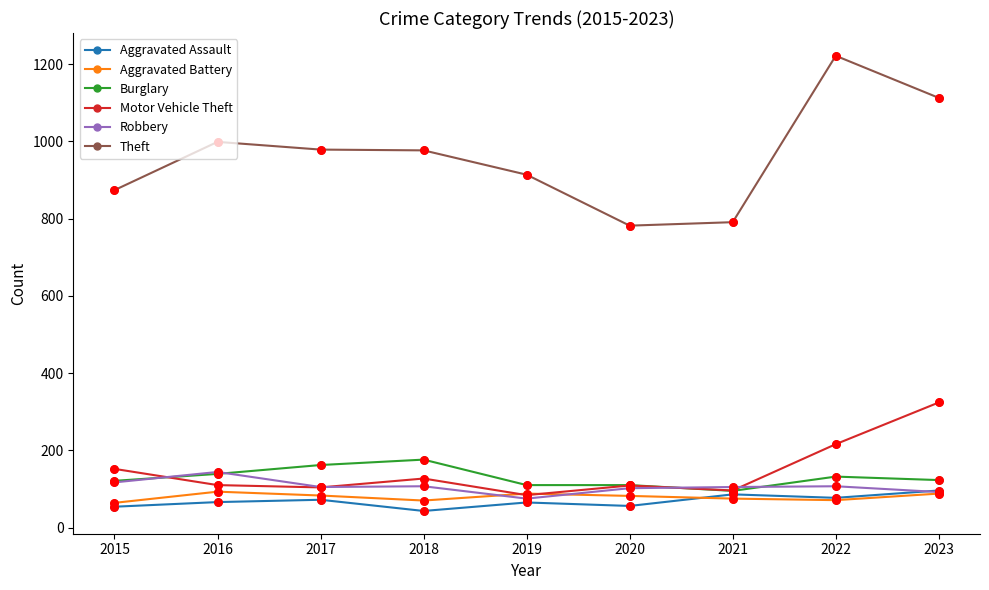

Which series has the largest range (max minus min)?

Theft